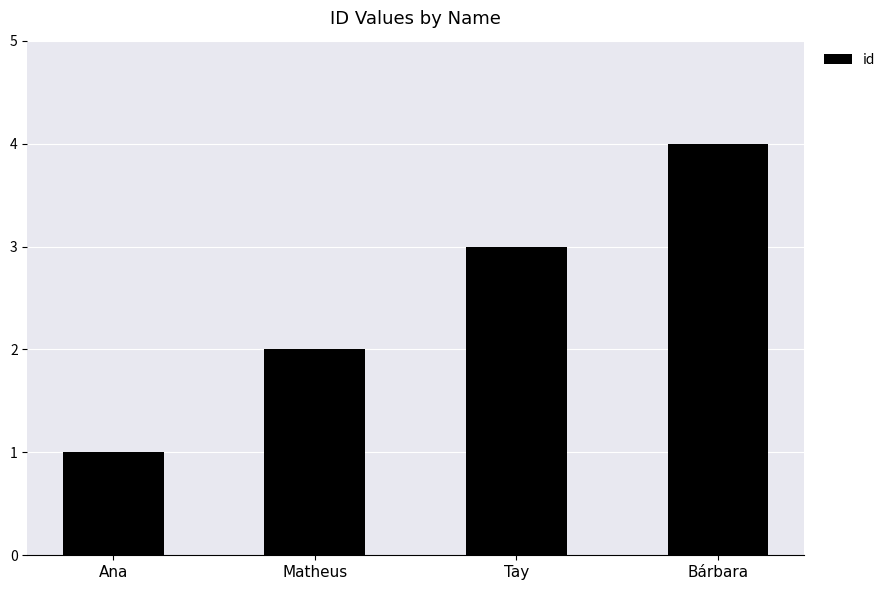

True or false: the data shows 4 at Bárbara.

True